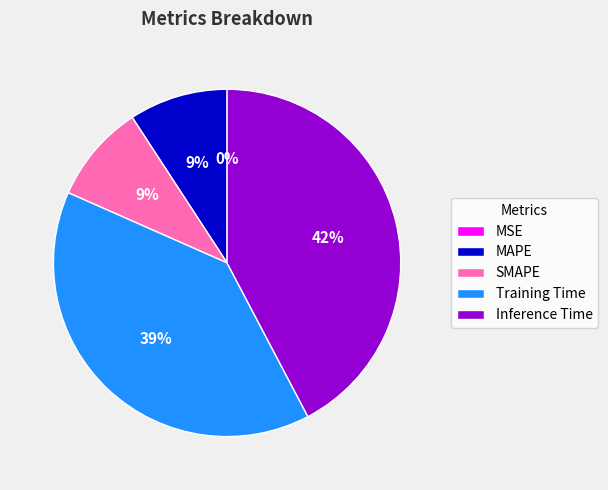

Combined, do Inference Time and Training Time account for over 50%?

Yes